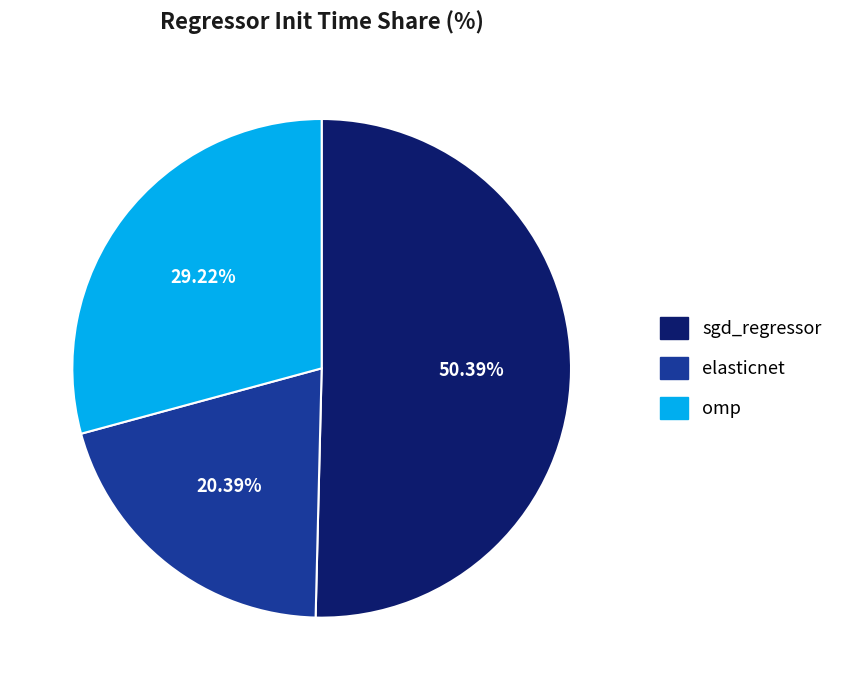

To the nearest percent, what is the difference between the largest and smallest slice percentages?

30%